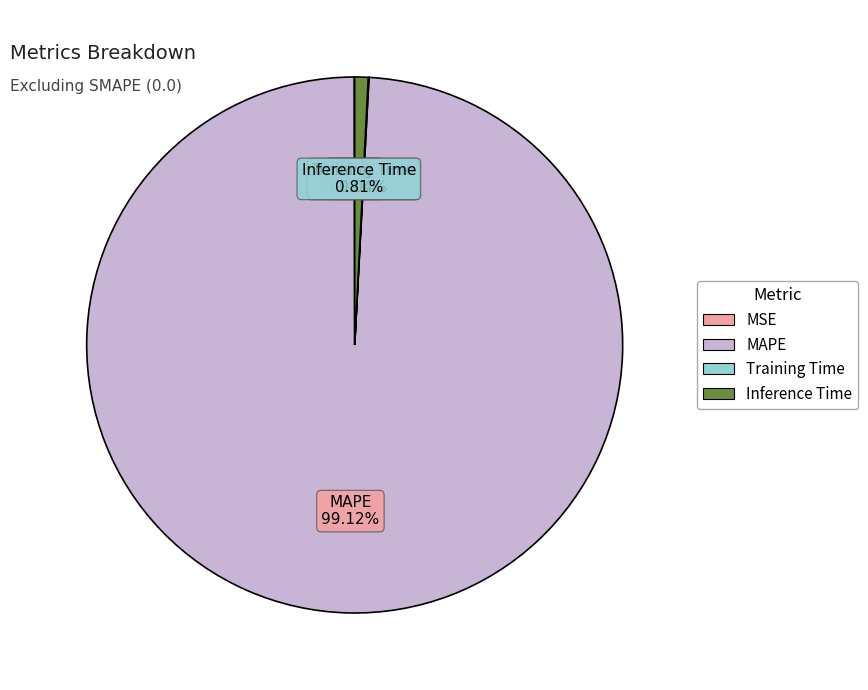

The MAPE slice represents 99% of the pie. True or false?

True